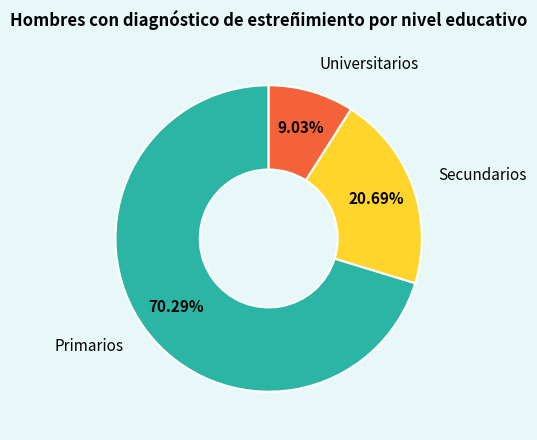

The Secundarios slice represents 11% of the pie. True or false?

False